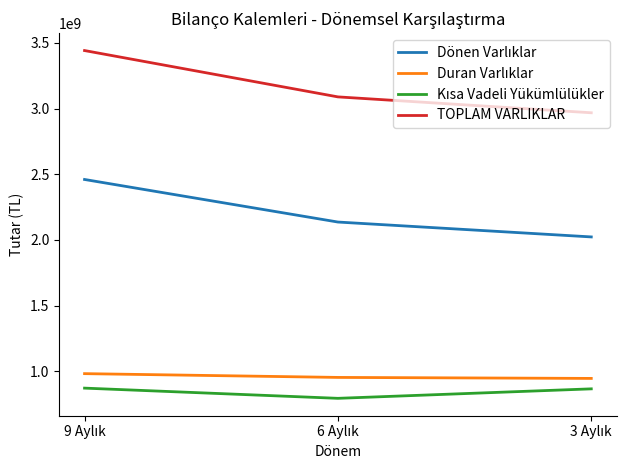

Which series has the largest total across all categories?

TOPLAM VARLIKLAR